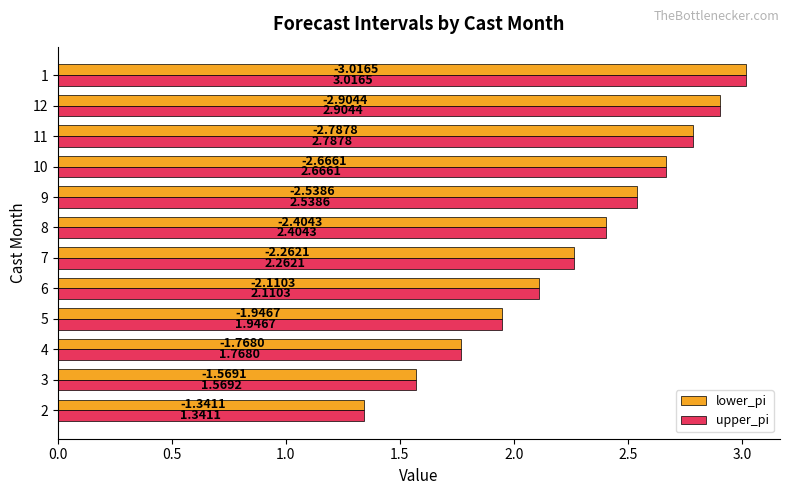

What is the difference between the maximum and second lowest values in the upper_pi series?

1.4